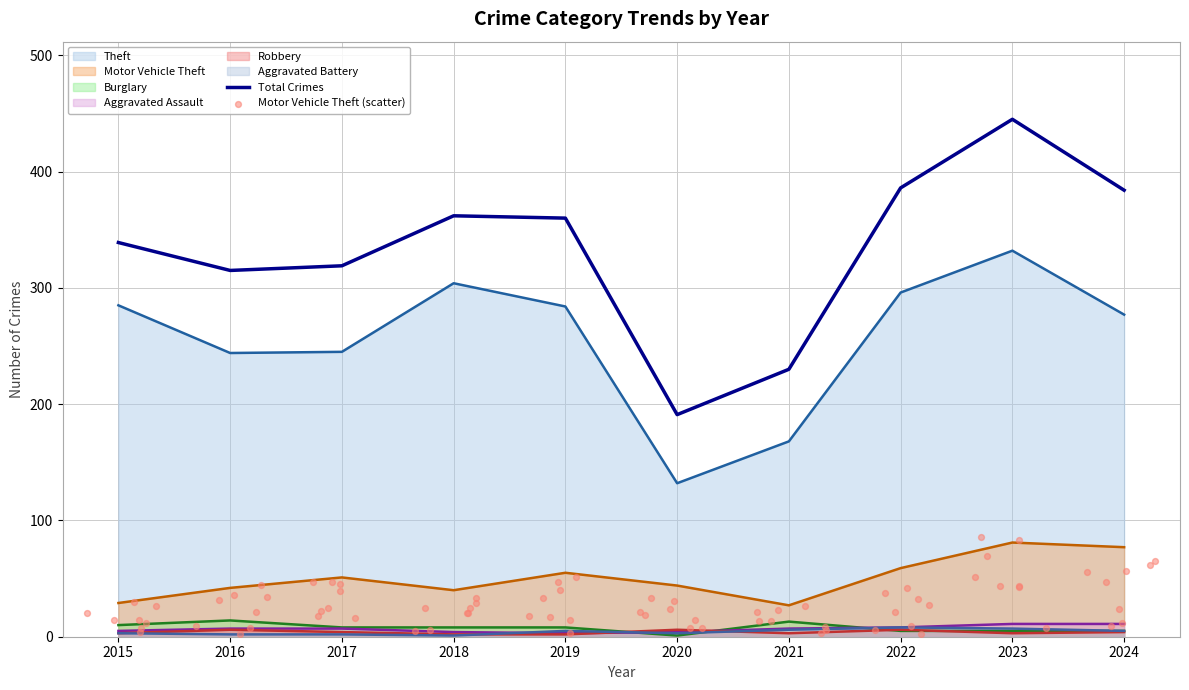

Which series has the widest spread of Y values?

Theft